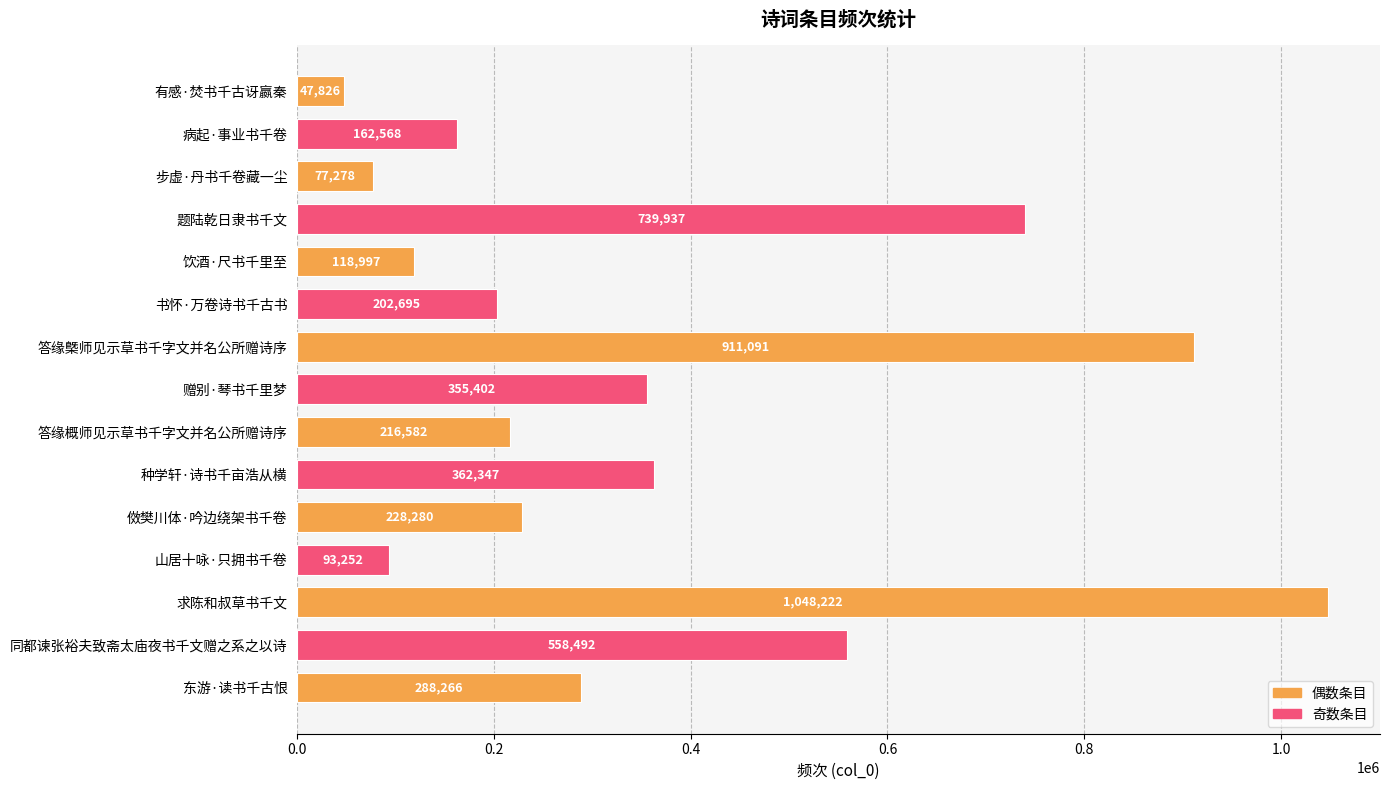

Approximately how many times larger is the value at 赠别·琴书千里梦 compared to 种学轩·诗书千亩浩从横?

1.0